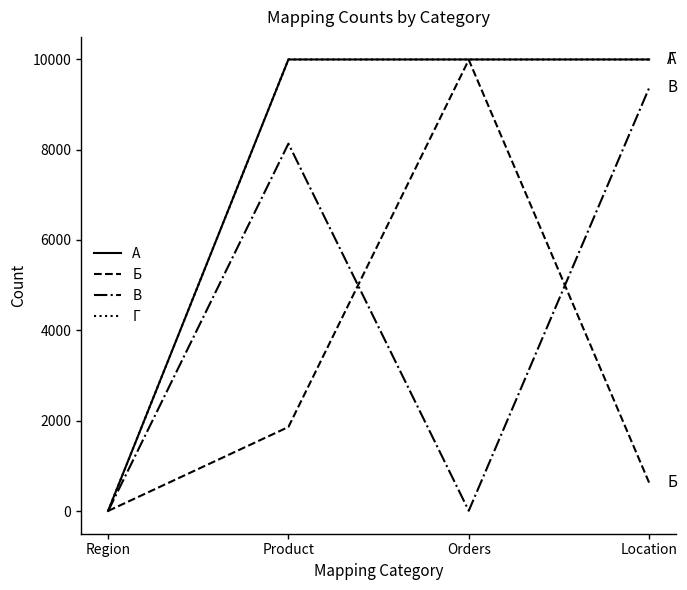

Is it true that В equals 8132 at Product?

True